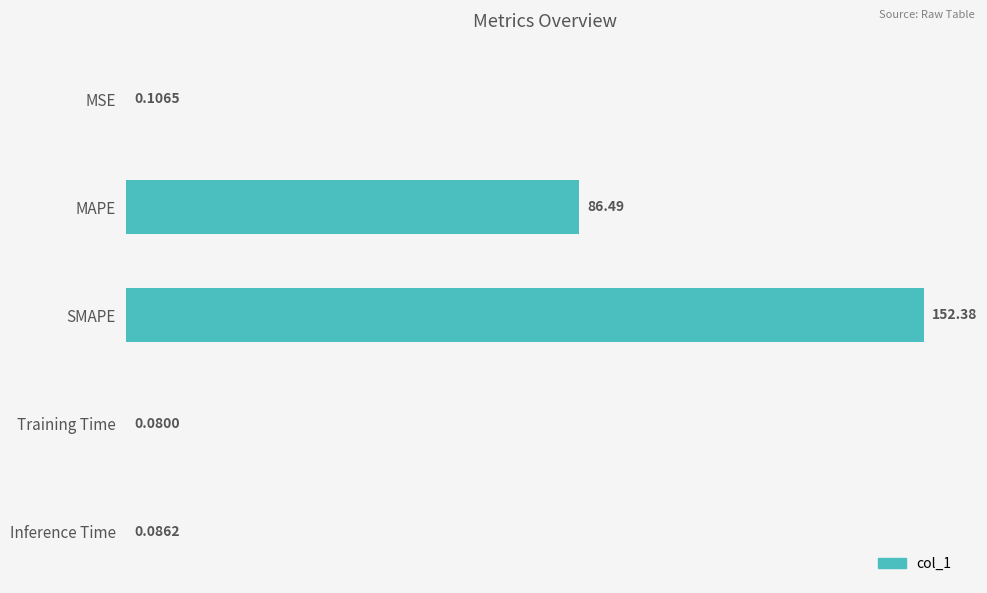

How many distinct data groups are displayed?

1